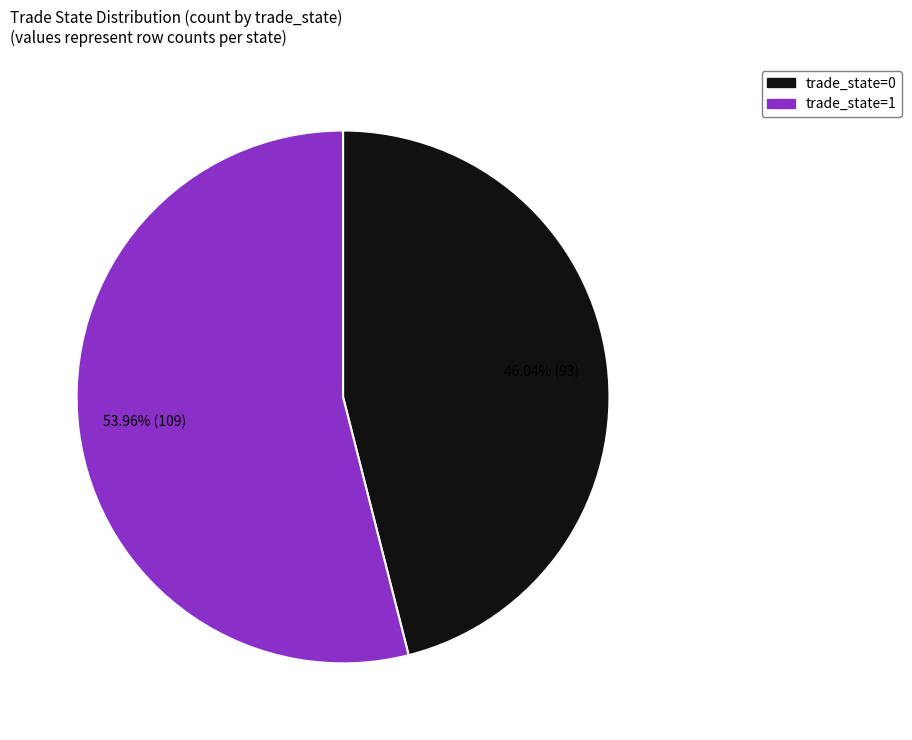

Count the number of slices in the pie.

2